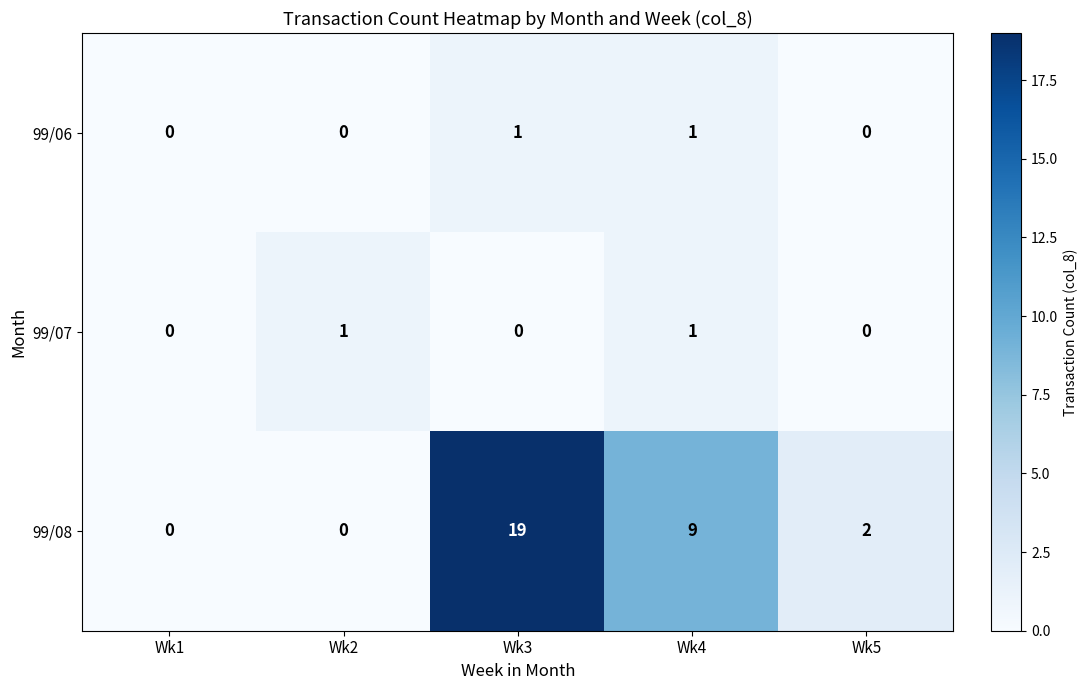

Reading left to right, what are all the values shown in this chart?

99/06: Wk1=0	Wk2=0	Wk3=1	Wk4=1	Wk5=0
99/07: Wk1=0	Wk2=1	Wk3=0	Wk4=1	Wk5=0
99/08: Wk1=0	Wk2=0	Wk3=19	Wk4=9	Wk5=2